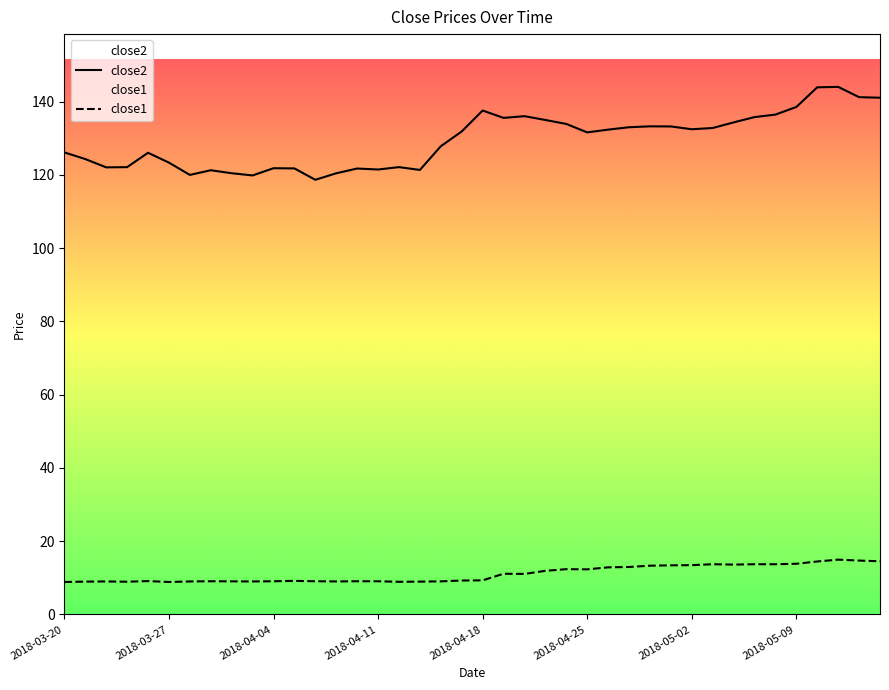

Is it true that close1 equals 4.2 at 2018-03-21?

False